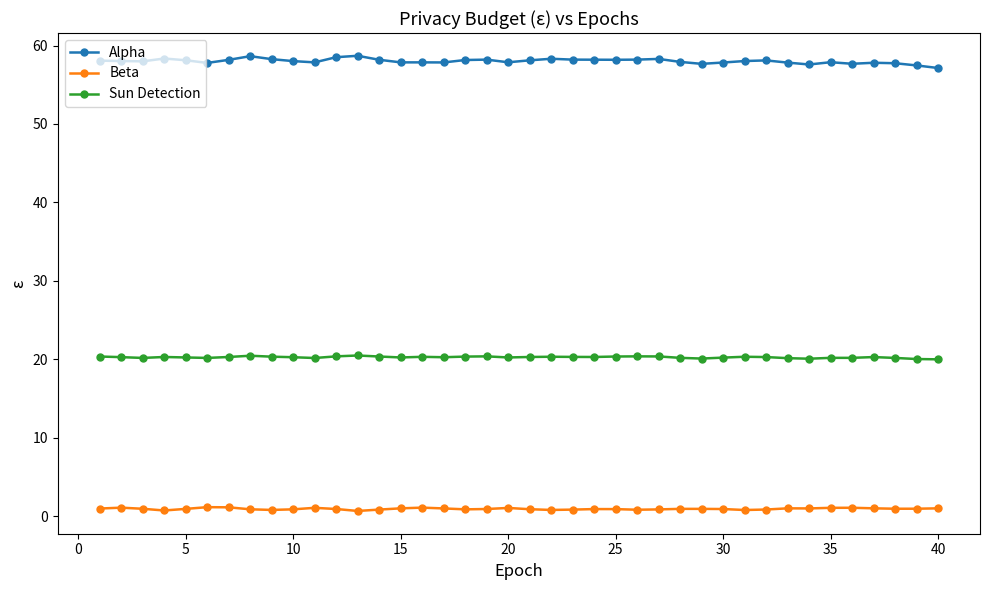

Count the number of categories in the chart.

40